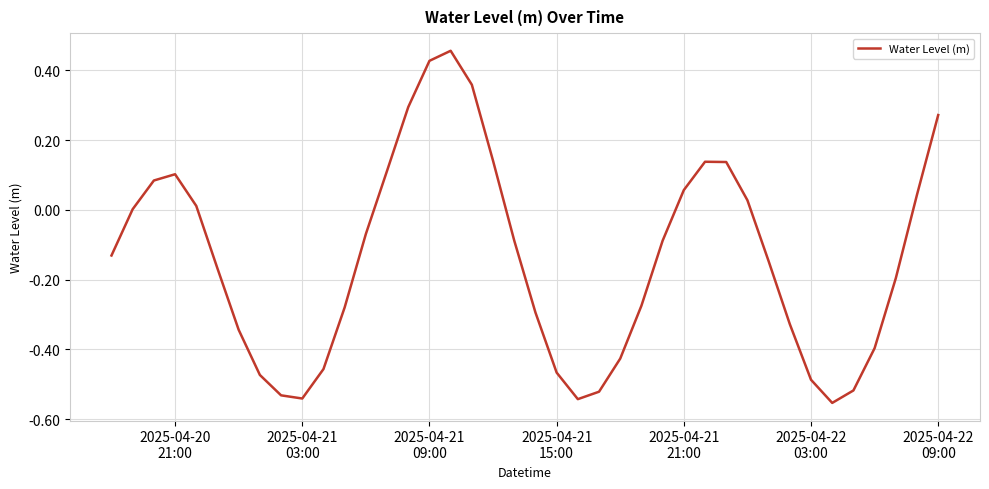

What is the difference between the maximum and minimum values?

1.0